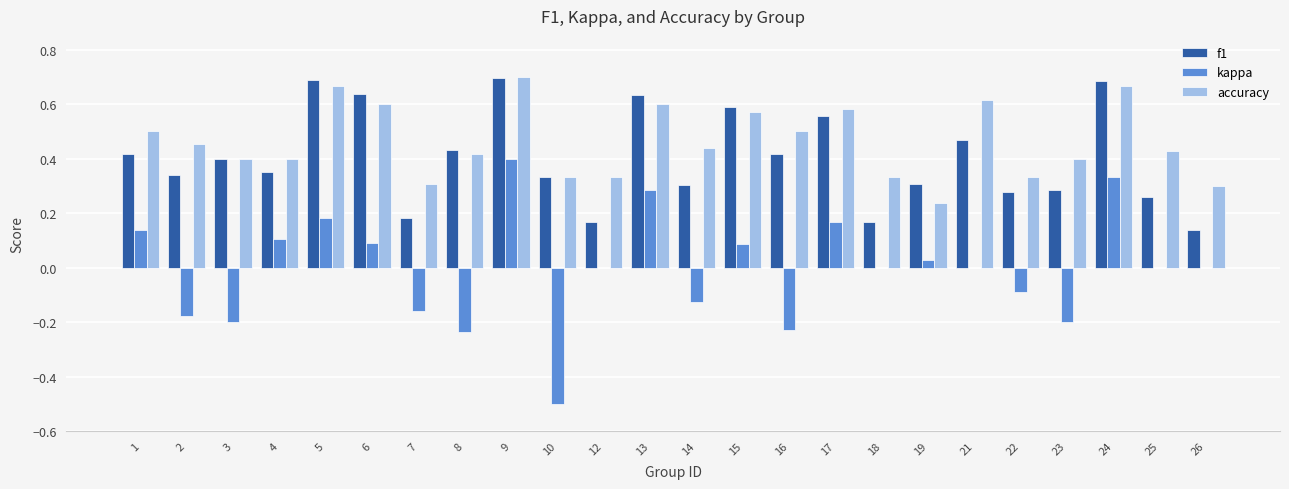

Is it true that f1 equals 0.3 at 14?

True